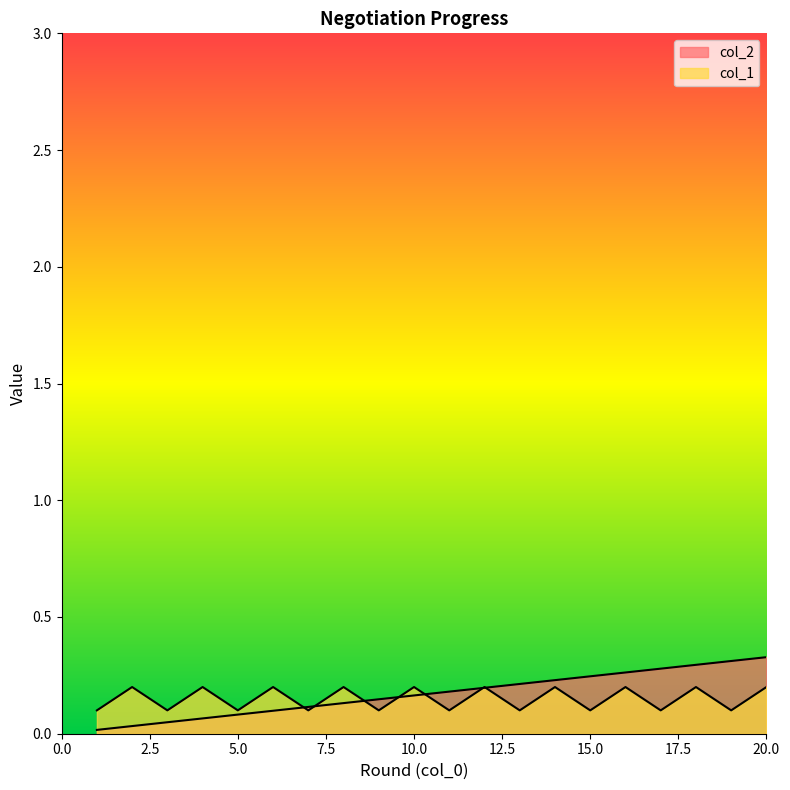

Which series has the largest range (max minus min)?

col_2